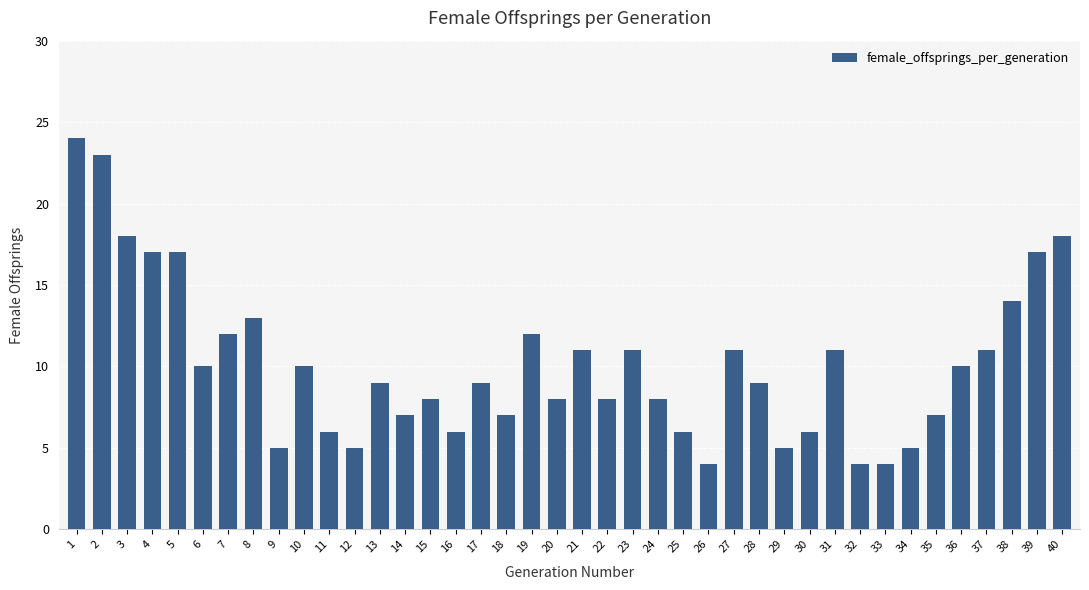

What is the difference between the maximum and minimum values?

20